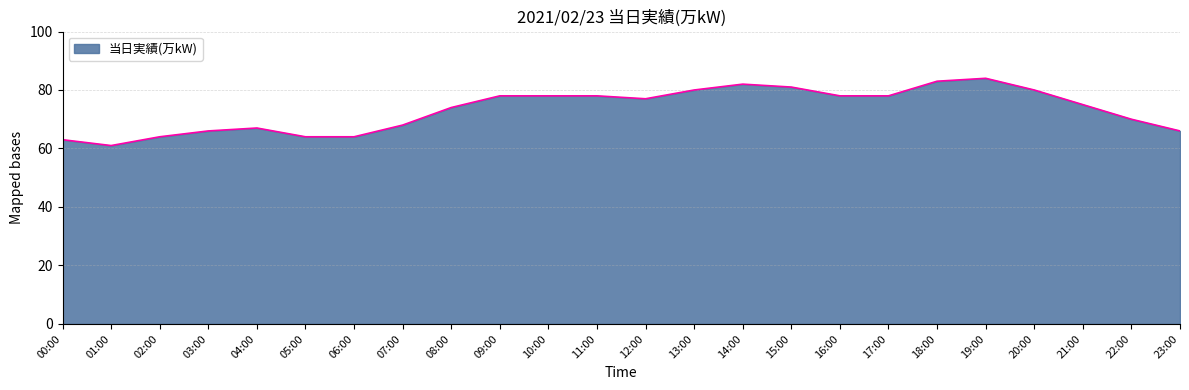

What is the difference between the maximum and minimum values?

23